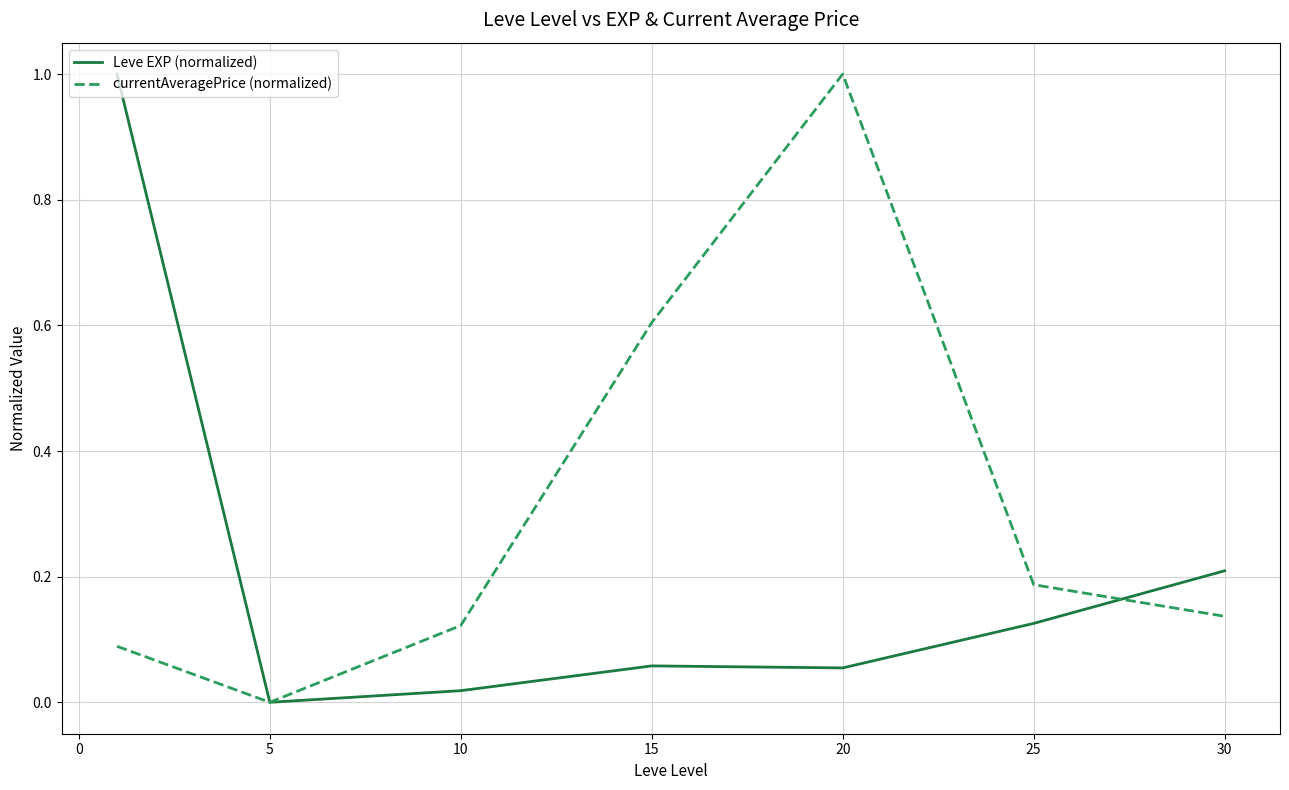

What is the highest value of the Leve EXP (normalized) series?

1.0